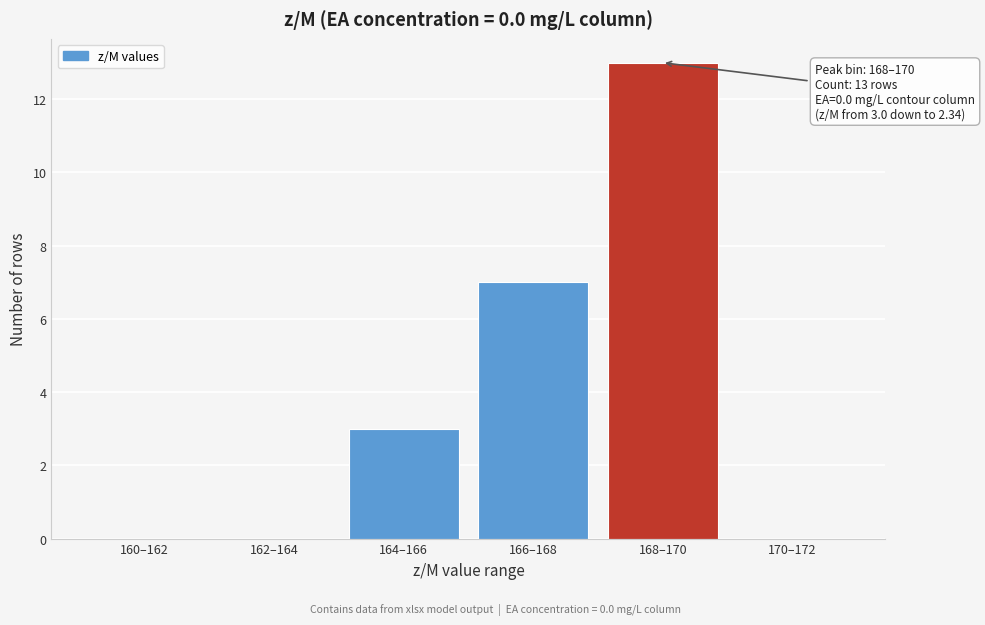

Reading left to right, extract all data points from this chart.

160–162=0	162–164=0	164–166=3	166–168=7	168–170=13	170–172=0